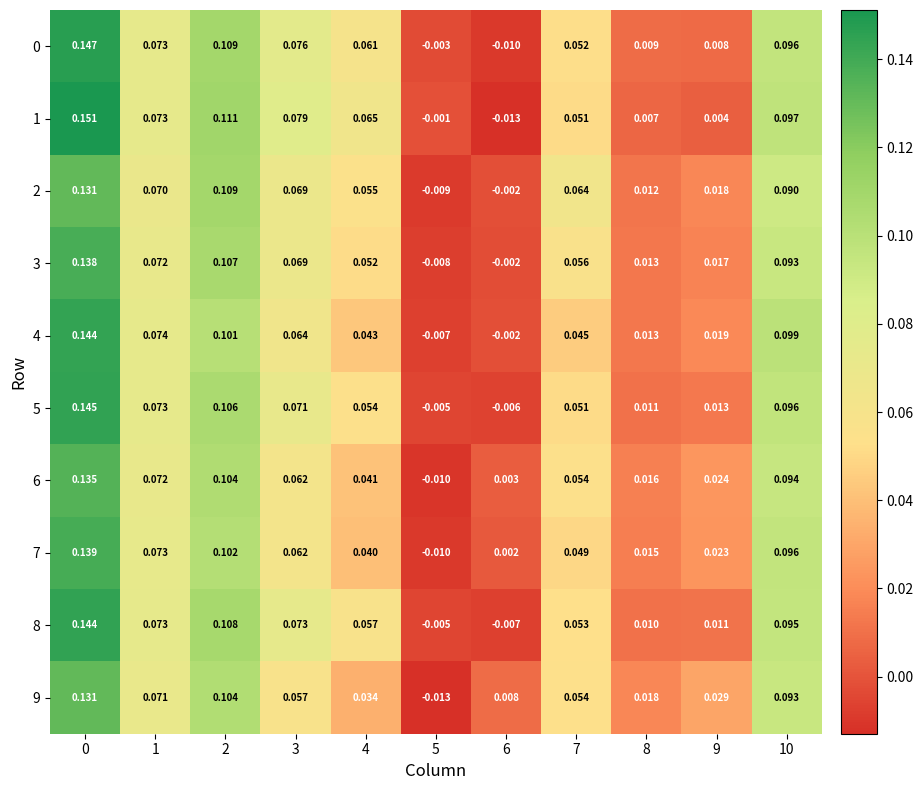

Is the value of 0 at 6 greater than the value of 9 at 5?

Yes